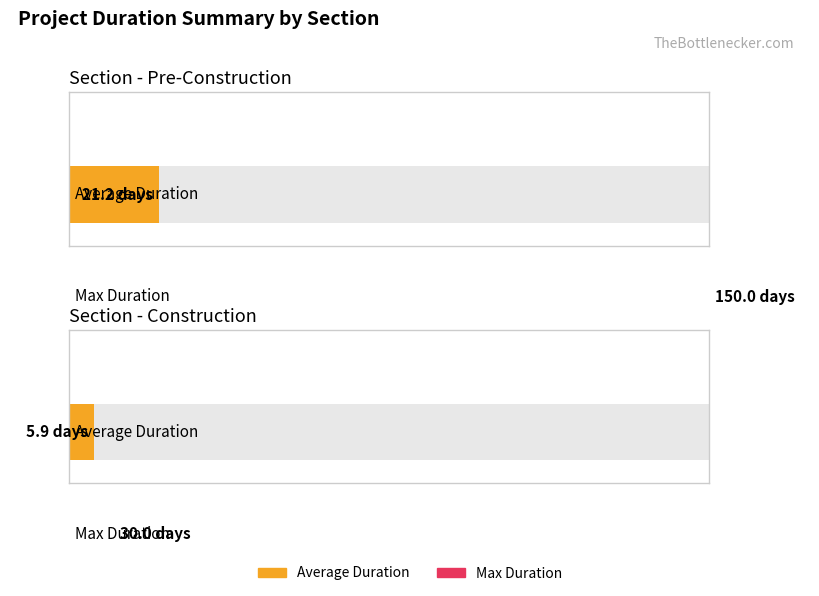

Which series has the largest total across all categories?

Max Duration